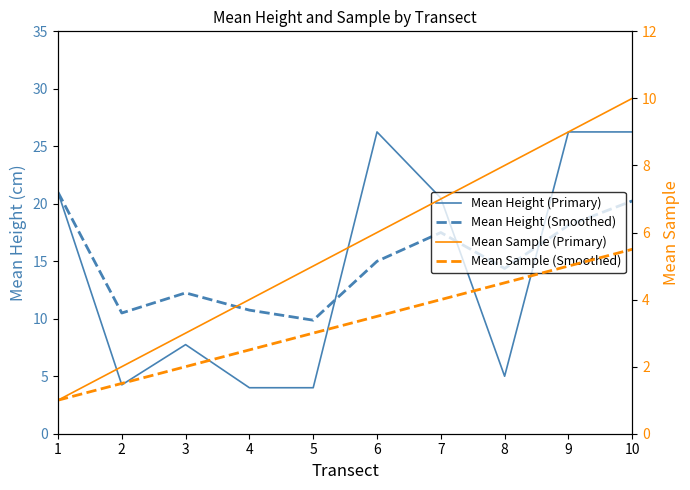

What is the sum of the Mean Height (Primary) values at 7 and 4?

24.5